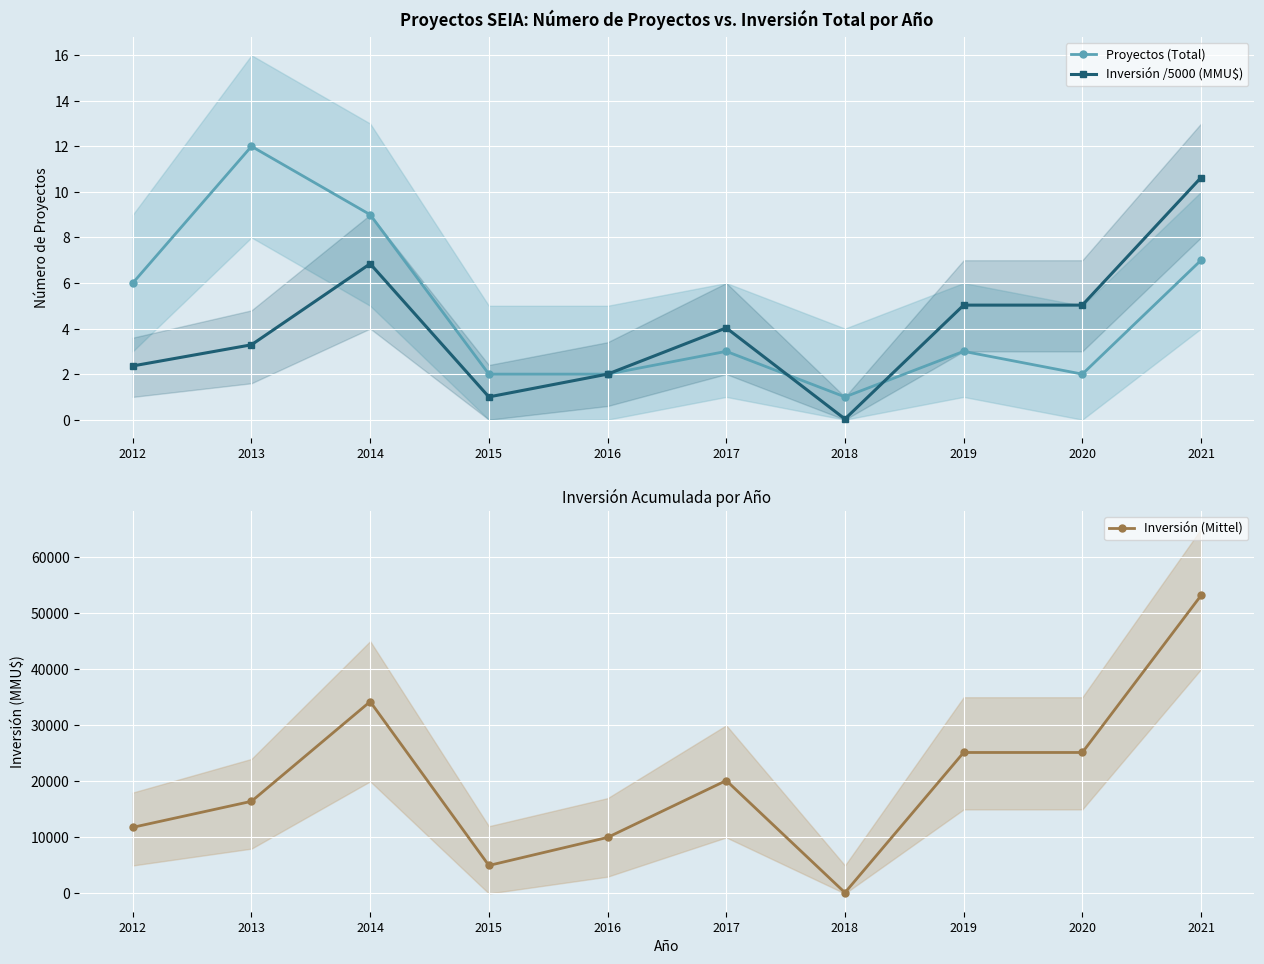

Between 2018 and 2020, which series saw the biggest shift?

Inversión (Mittel)